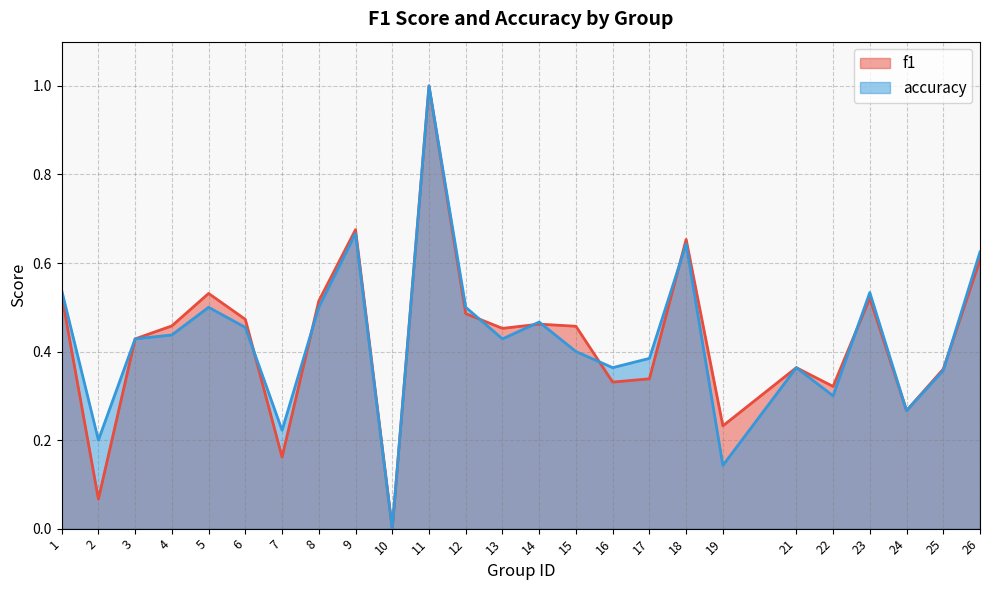

What are all the series names shown in the legend?

f1, accuracy